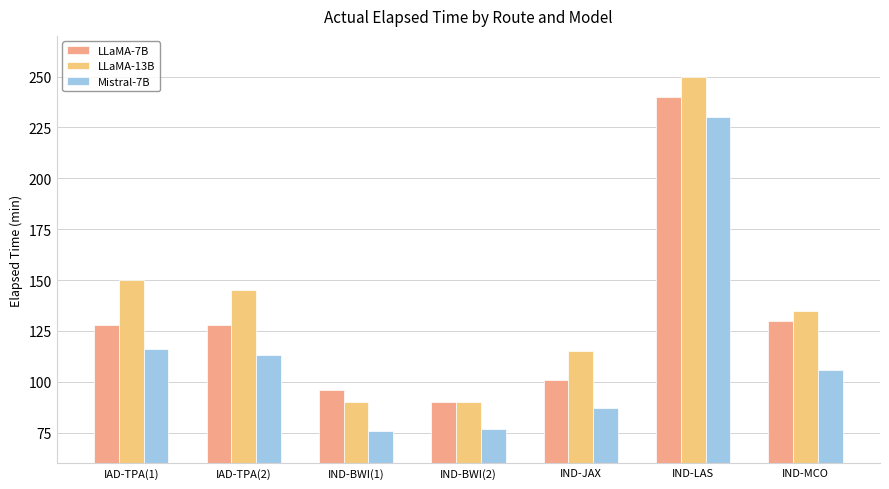

Which category has the highest value in the Mistral-7B series?

IND-LAS